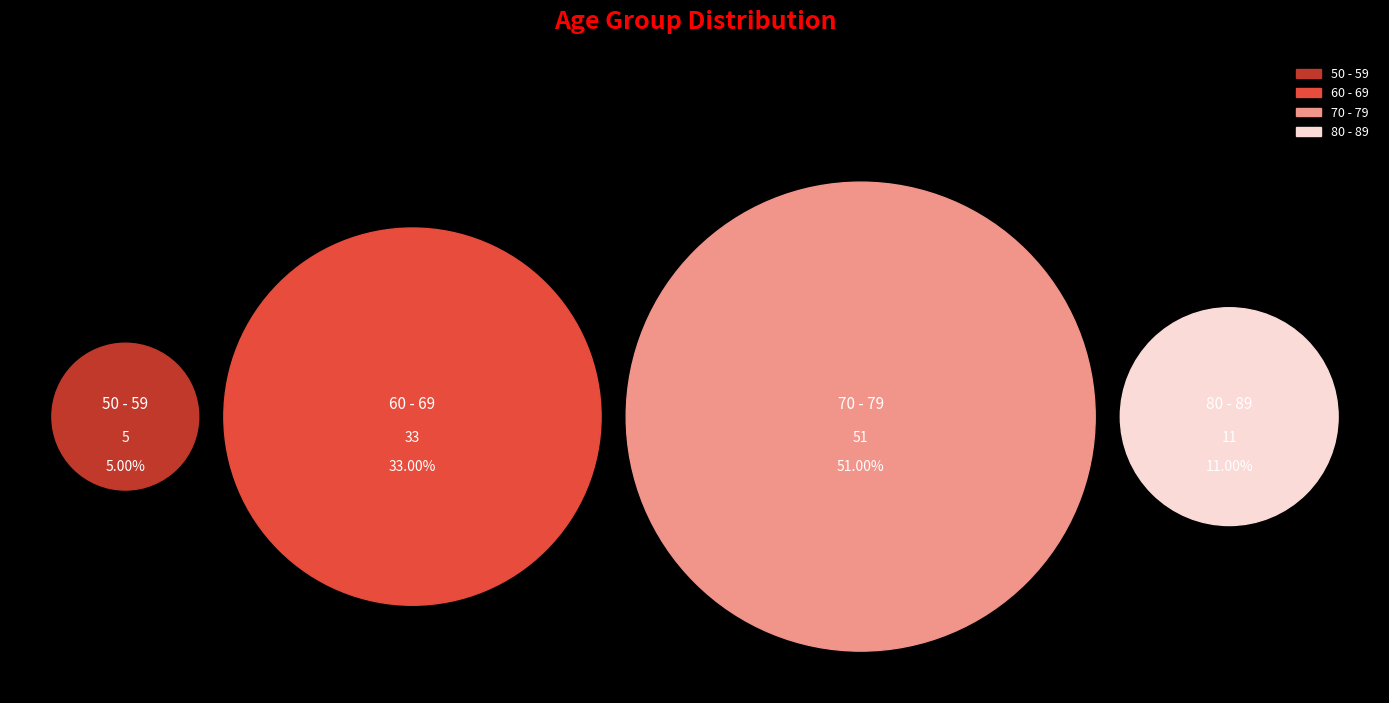

Rank the categories by value from lowest to highest.

50 - 59, 80 - 89, 60 - 69, 70 - 79